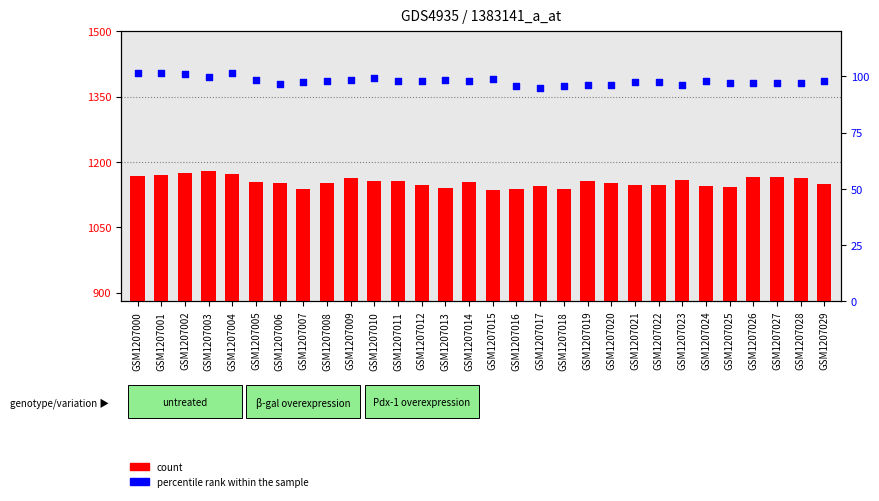

What is the total value across all series at GSM1207004?

1274.5